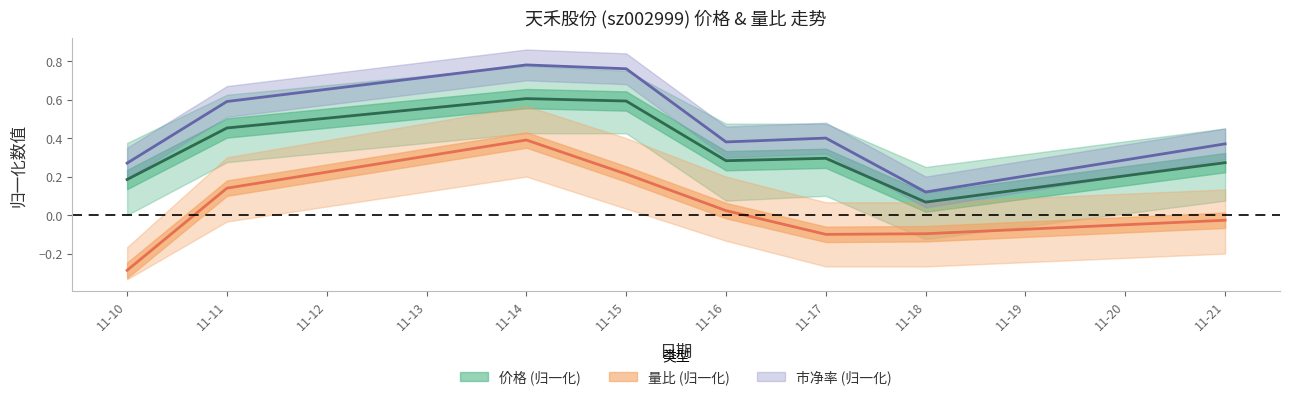

How many lines are shown in the chart?

3